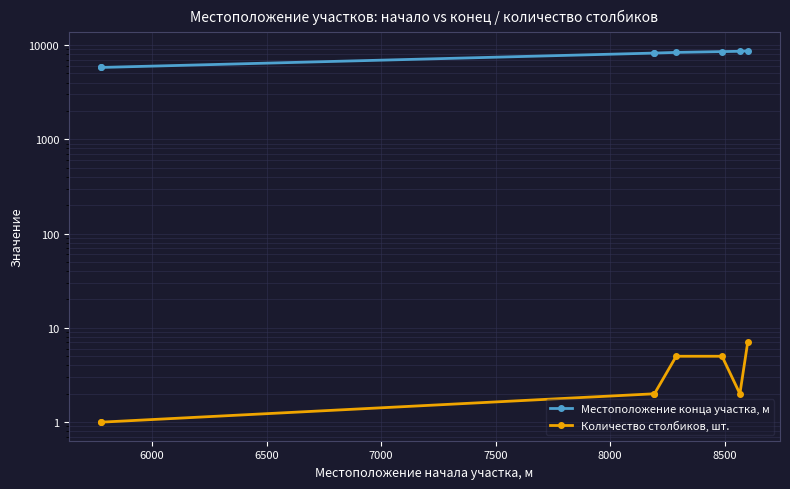

True or false: Местоположение конца участка, м and Количество столбиков, шт. cross at least once.

False